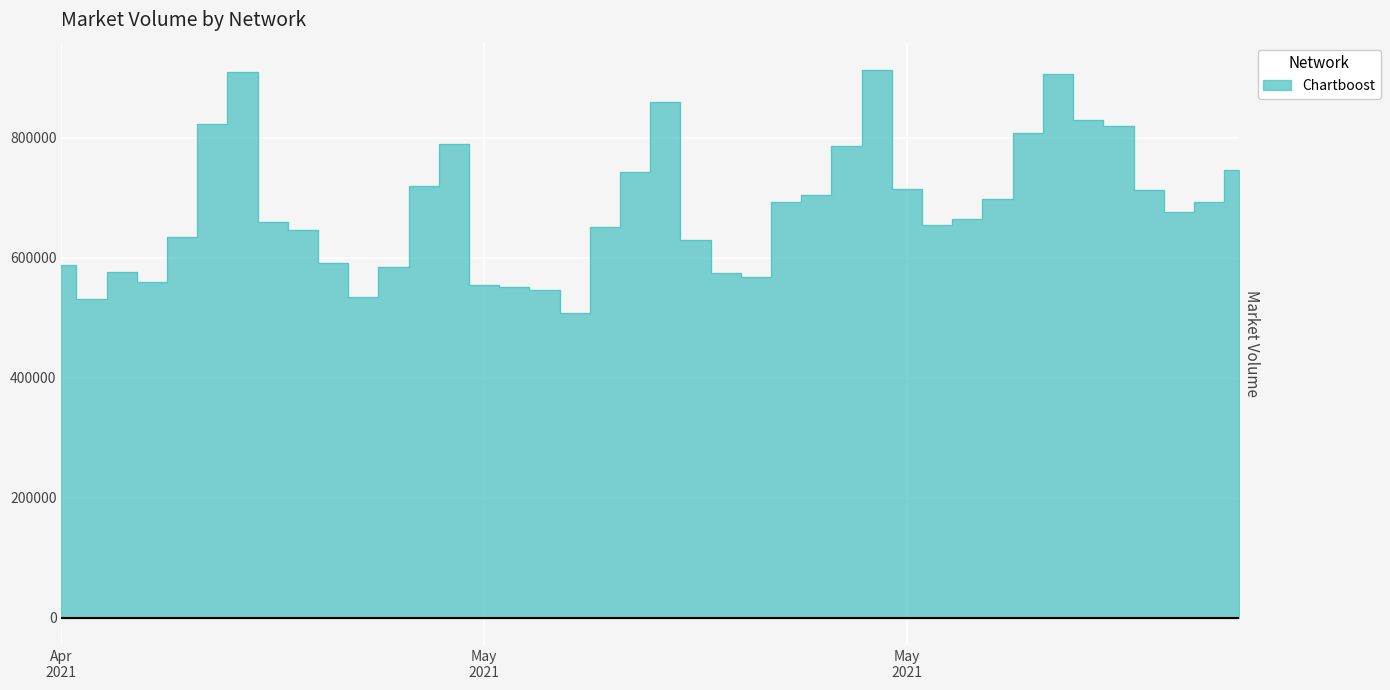

List the labels in order of value, largest first.

2021-05-23, 2021-05-02, 2021-05-29, 2021-05-16, 2021-05-30, 2021-05-01, 2021-05-31, 2021-05-28, 2021-05-09, 2021-05-22, 2021-06-04, 2021-05-15, 2021-05-08, 2021-05-24, 2021-06-01, 2021-05-21, 2021-05-27, 2021-05-20, 2021-06-03, 2021-06-02, 2021-05-26, 2021-05-03, 2021-05-25, 2021-05-14, 2021-05-04, 2021-04-30, 2021-05-17, 2021-05-05, 2021-04-26, 2021-05-07, 2021-04-28, 2021-05-18, 2021-05-19, 2021-04-29, 2021-05-10, 2021-05-11, 2021-05-12, 2021-05-06, 2021-04-27, 2021-05-13